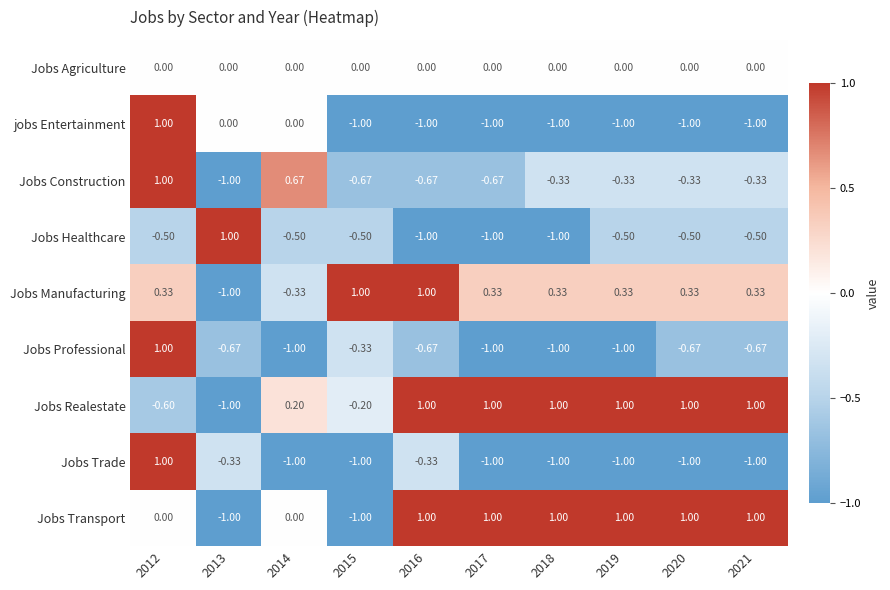

At how many categories does at least one series exceed 0?

10